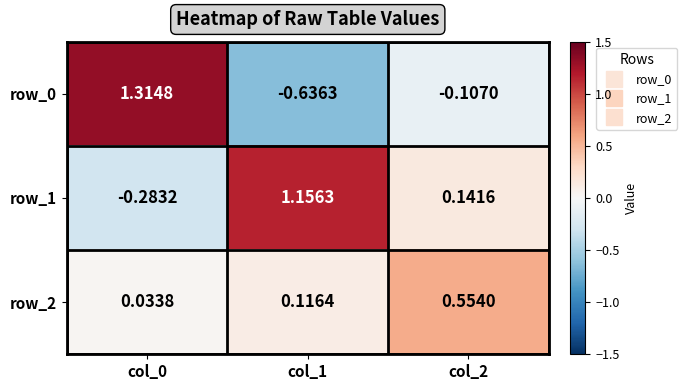

Is it true that row_2 equals 0.0 at col_1?

False